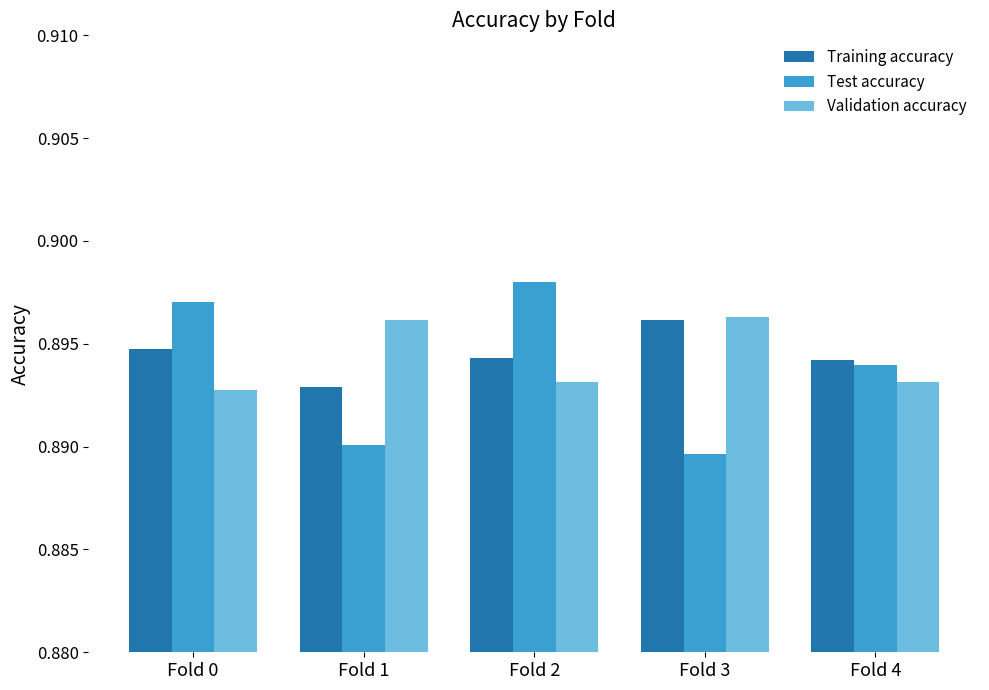

At which label is Validation accuracy closest to 0?

Fold 0